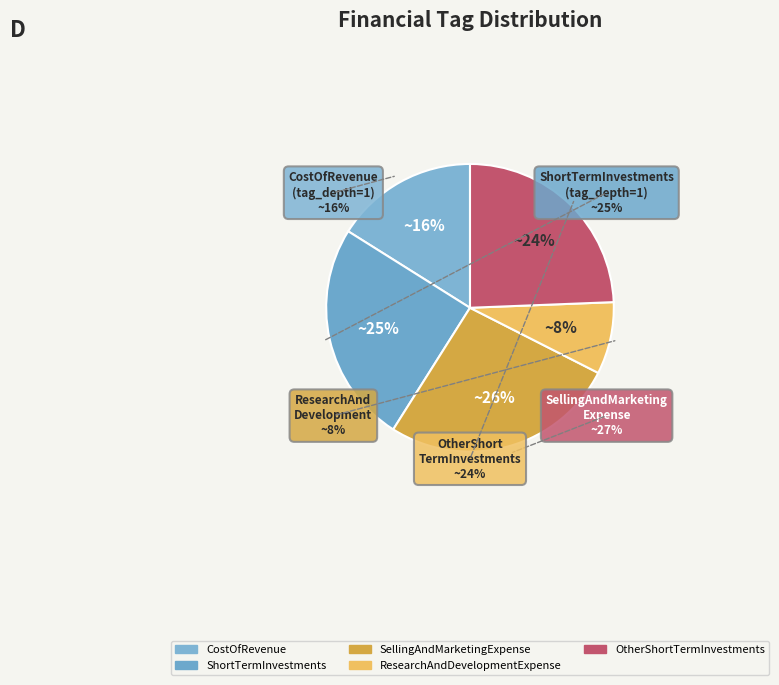

What percentage do SellingAndMarketingExpense and OtherShortTermInvestments together represent?

50.9%